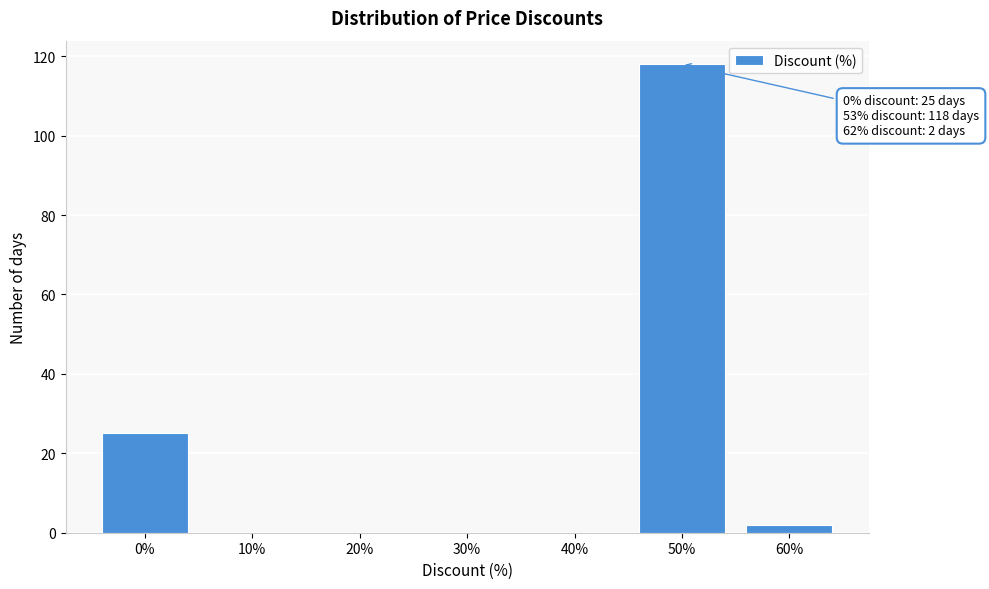

Reading left to right, what are all the values shown in this chart?

0%=25	10%=0	20%=0	30%=0	40%=0	50%=118	60%=2